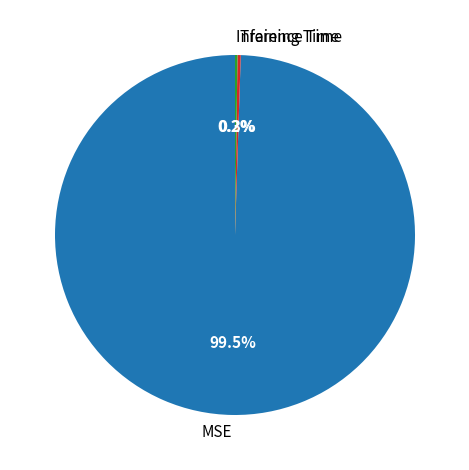

Is it true that Training Time is 0% of the pie?

True